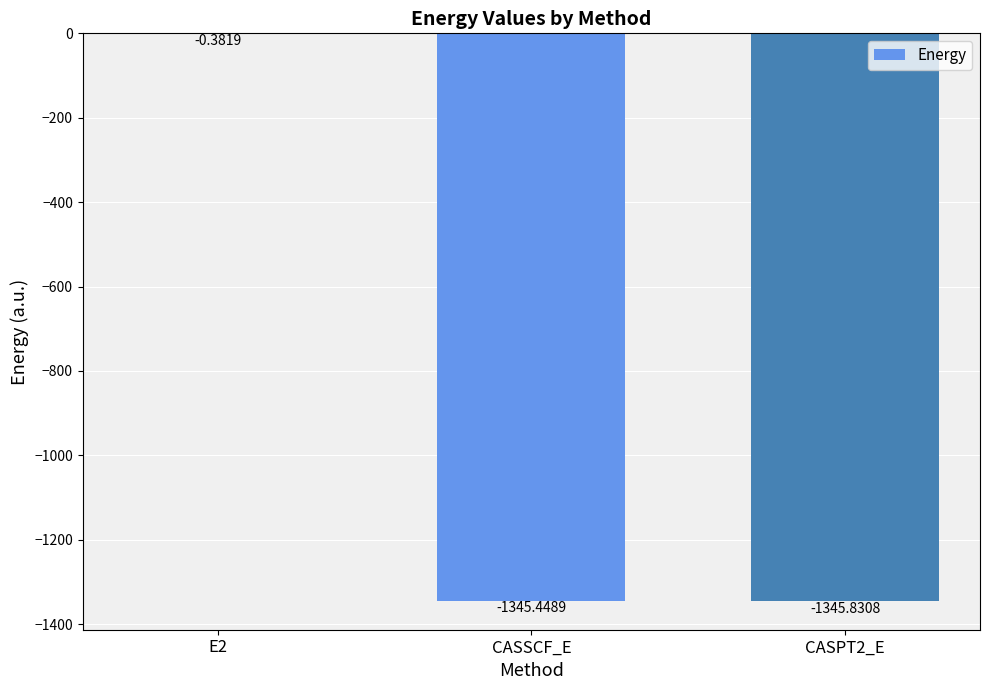

At which label is the value closest to -673?

CASSCF_E